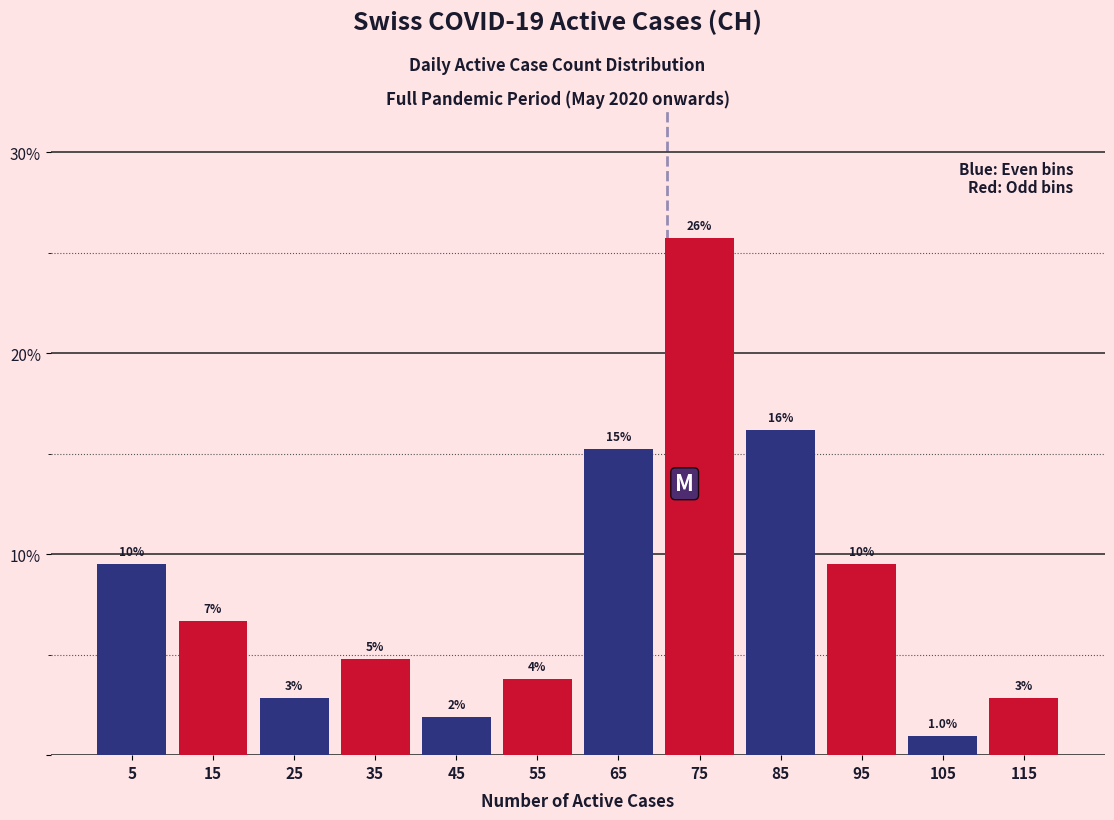

How many bars are there in total?

12